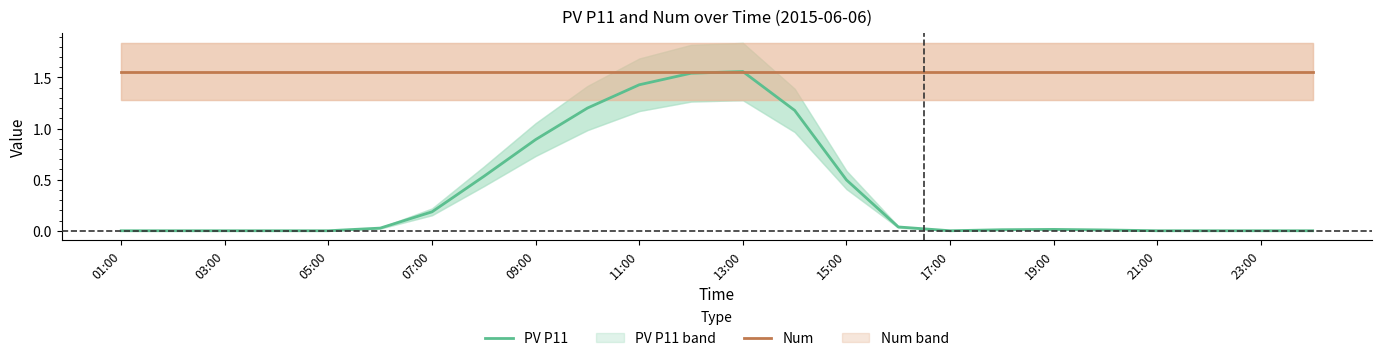

Is it true that PV P11 equals 0.0 at 21:00?

True